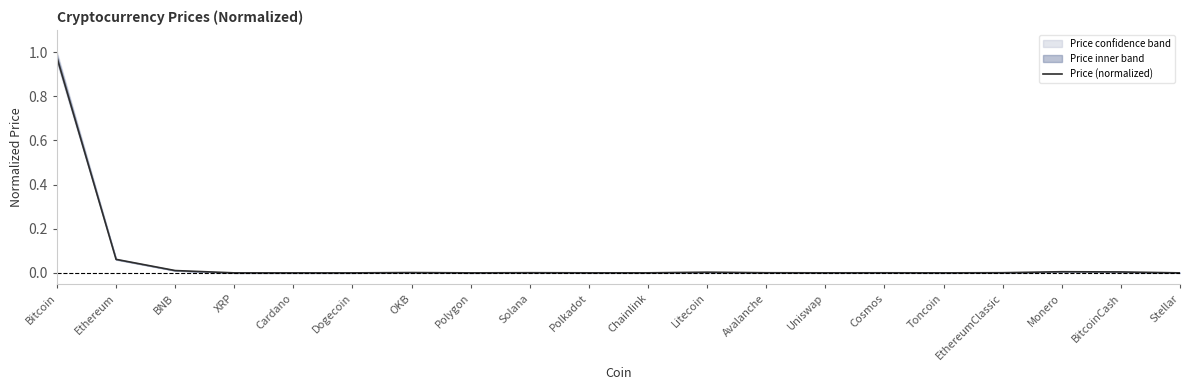

What is the average value?

0.1